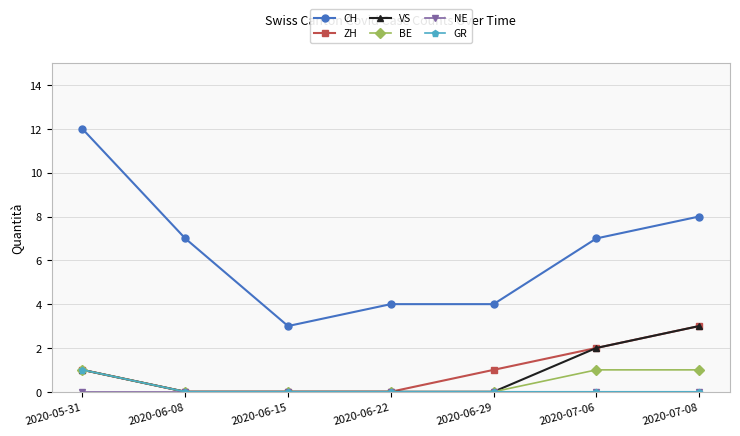

What is the maximum value shown in the chart?

12